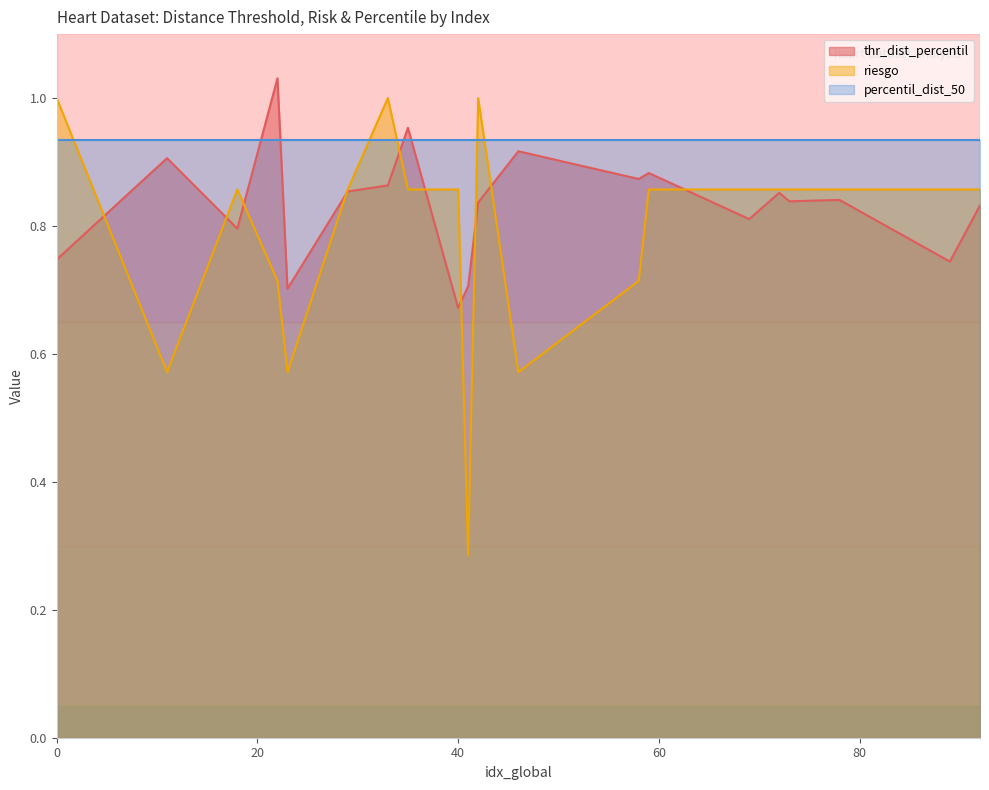

Rank the series by their average value, from lowest to highest.

riesgo, thr_dist_percentil, percentil_dist_50